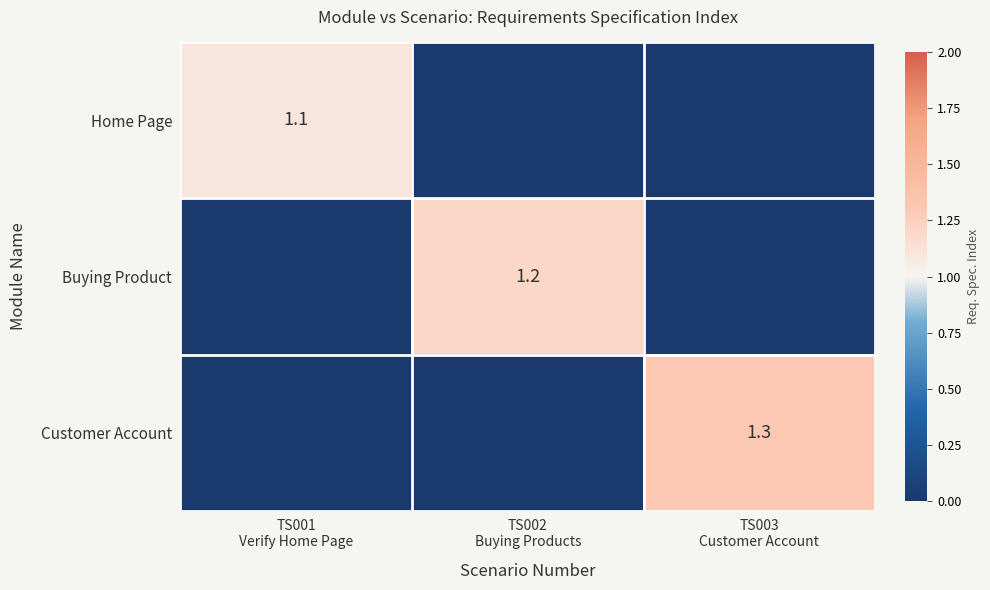

What value does the Buying Product series have at TS002 Buying Products?

1.2